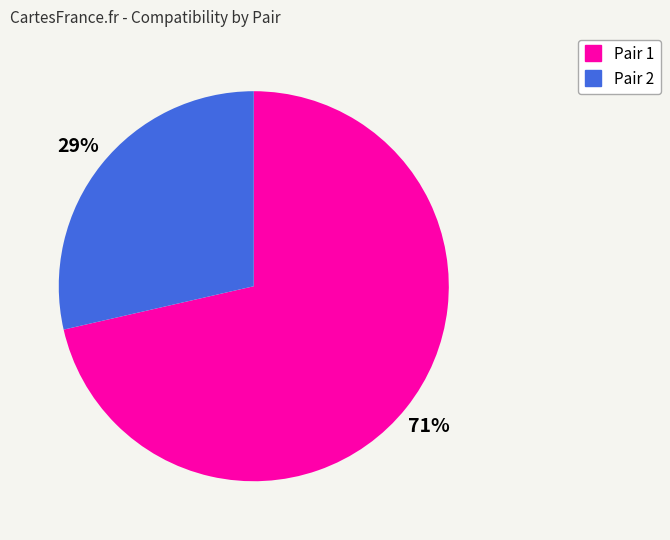

The Pair 2 slice represents 29% of the pie. True or false?

True